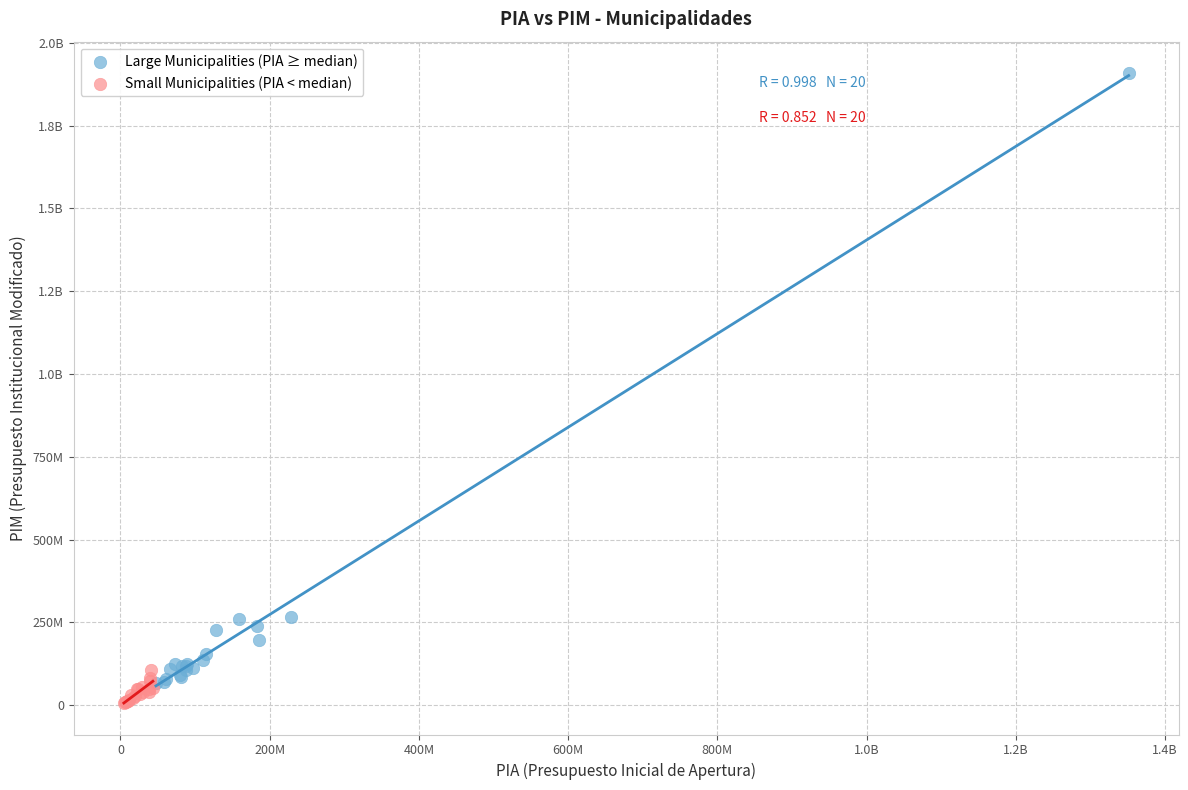

What are all the series names shown in the legend?

Large Municipalities (PIA ≥ median), Small Municipalities (PIA < median)